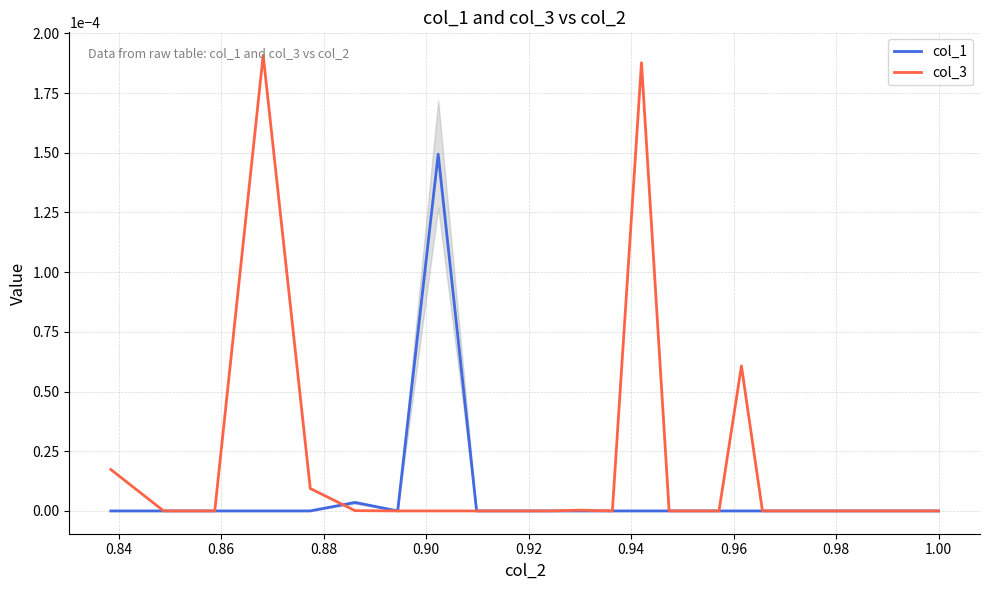

Is it true that col_3 equals 0.0 at 23?

False